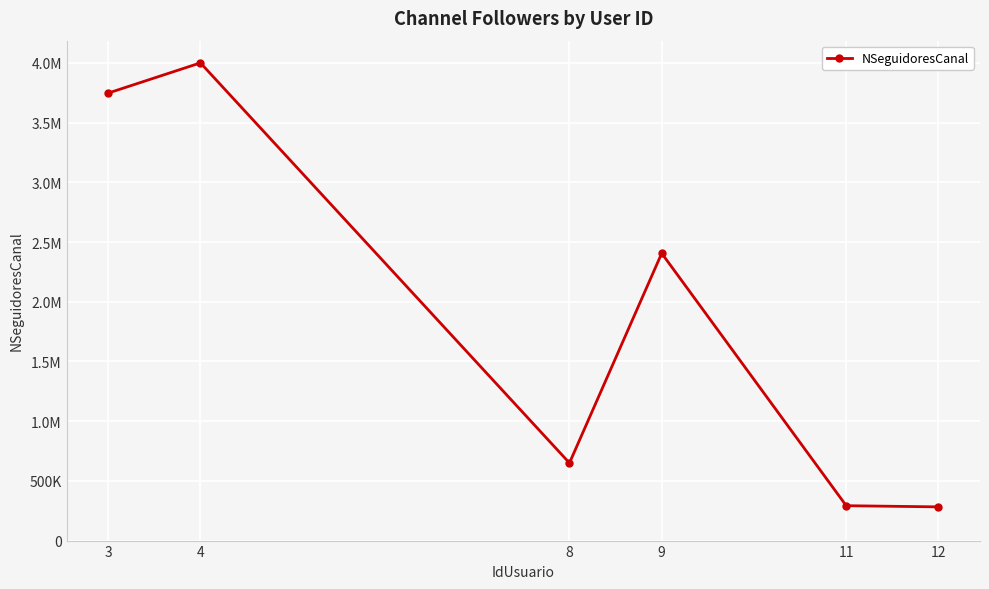

True or false: there are more than 1 points higher than both neighbors.

True